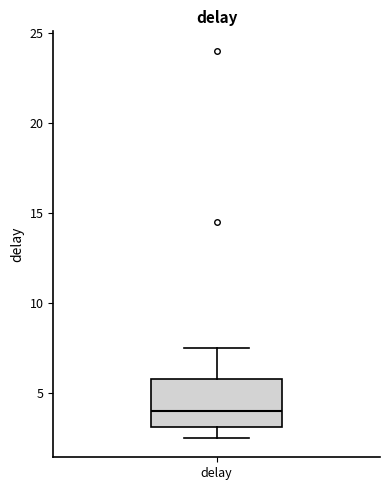

Transcribe this box plot: give where the median line is, the range the box spans, and where the two whiskers end, as read against the y-axis. The values are not printed on the chart, so give them approximately, as read against the axis.

median 4.0, box 3.0 to 6.0, whiskers 2.5 to 7.5